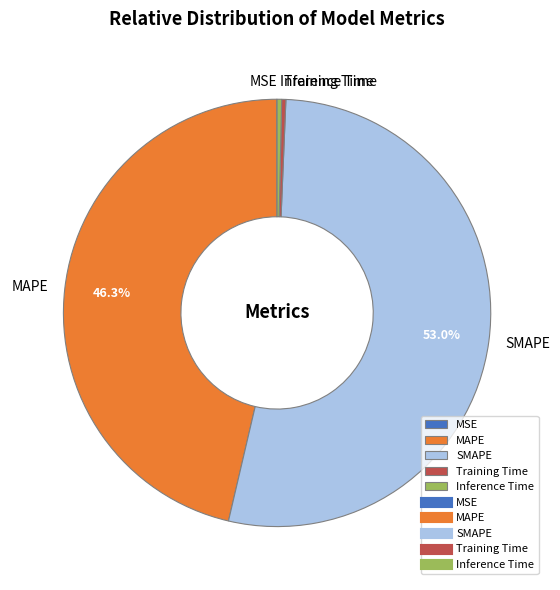

Which category accounts for the majority?

SMAPE